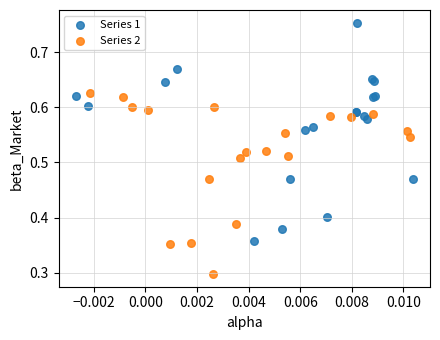

Which series reaches the minimum Y coordinate?

Series 2